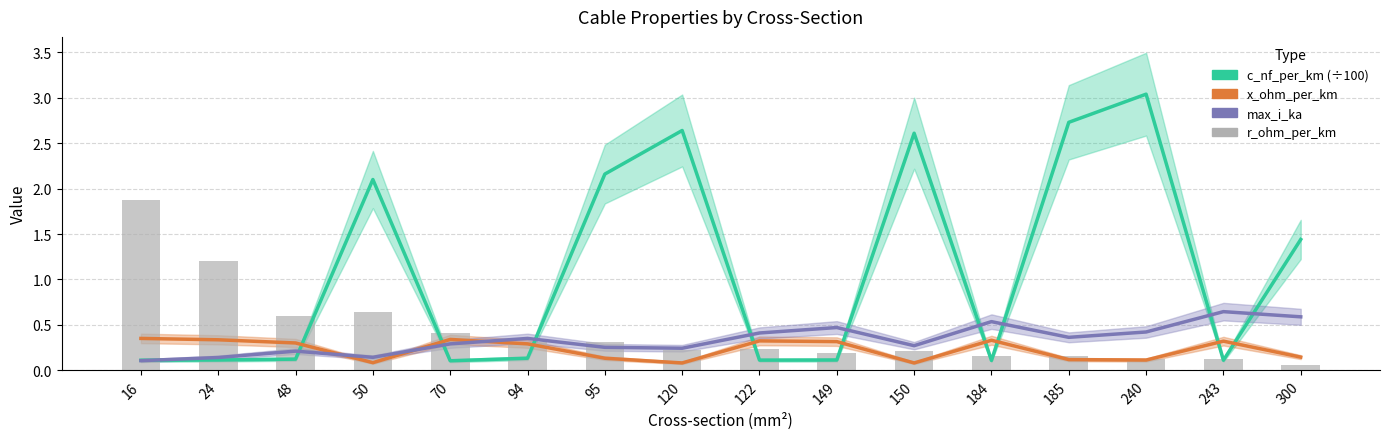

What are all the series names shown in the legend?

c_nf_per_km (÷100), x_ohm_per_km, max_i_ka, r_ohm_per_km